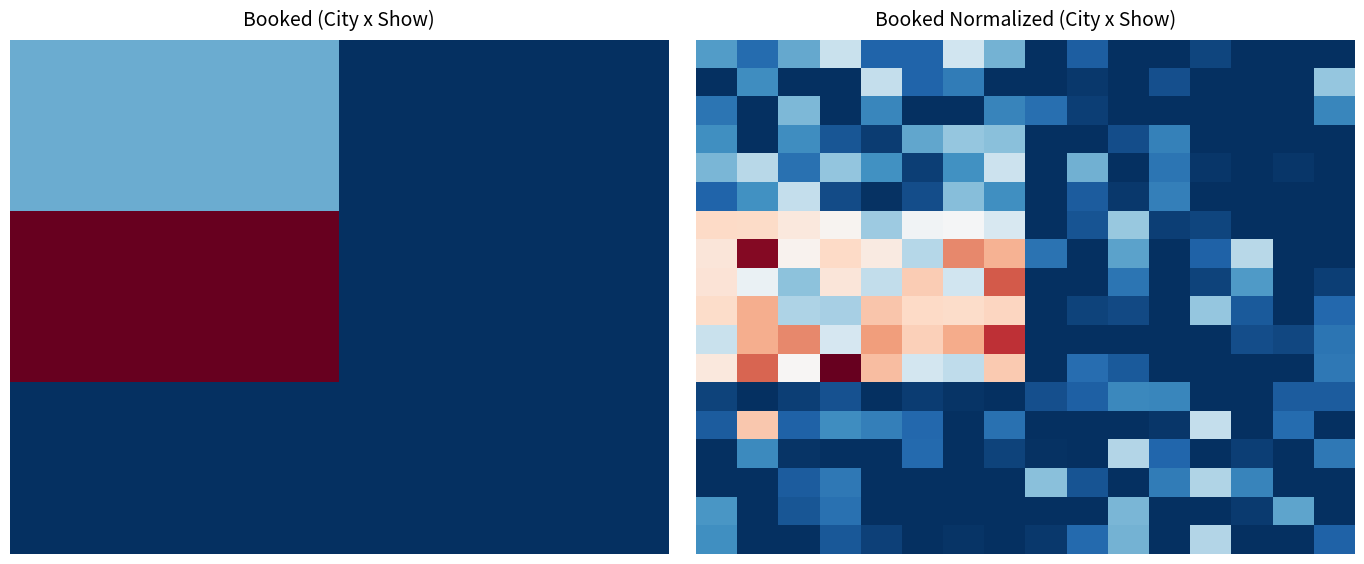

What is the total value across all series at 3?

8.8